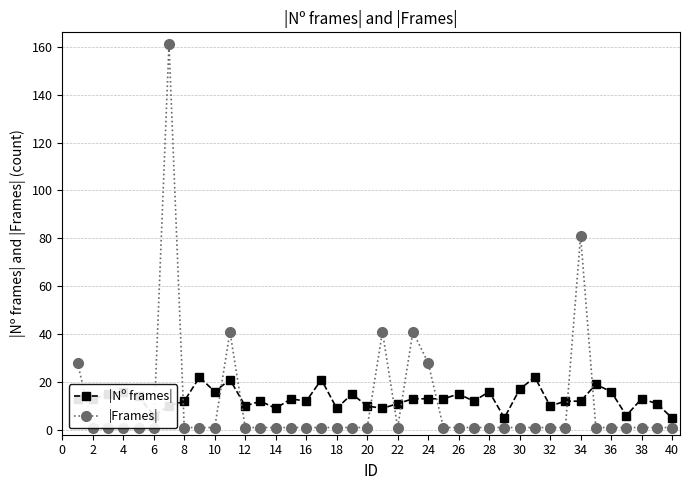

True or false: |Nº frames| has a value of 7 at 2.

False